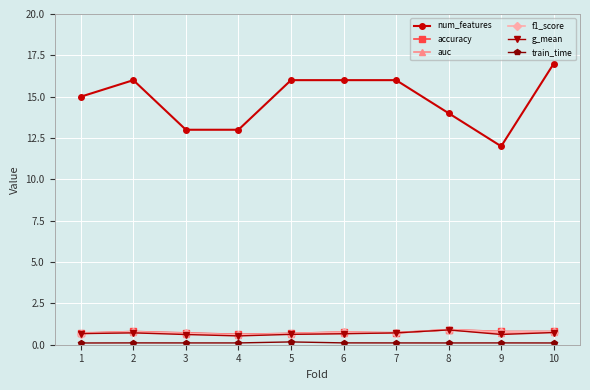

At how many categories does at least one series exceed 9?

10